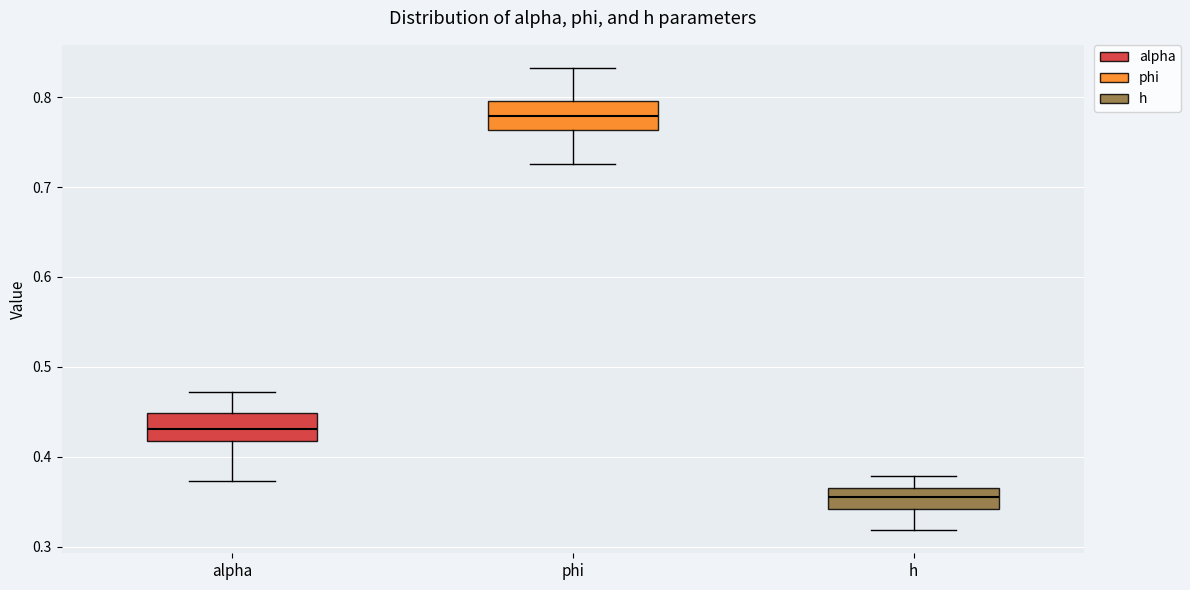

Which box has the lowest median line?

h